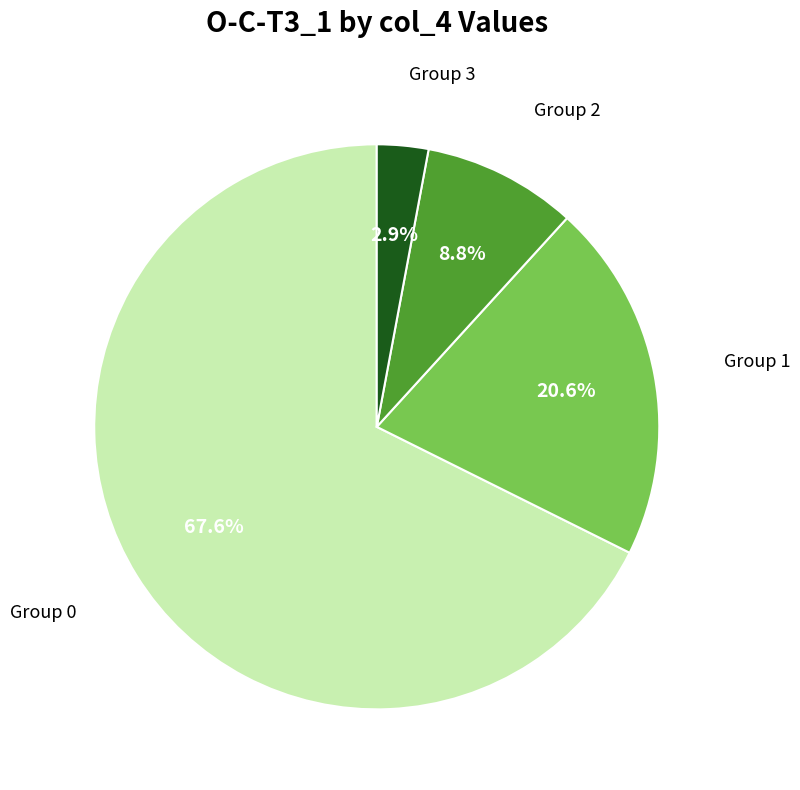

How many slices are in this pie chart?

4